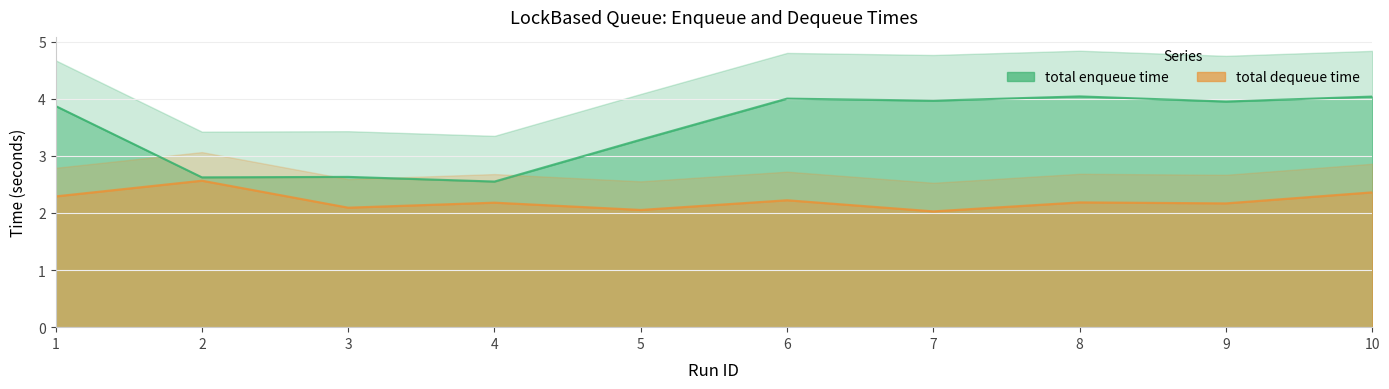

What is the total value across all series at 1?

6.2